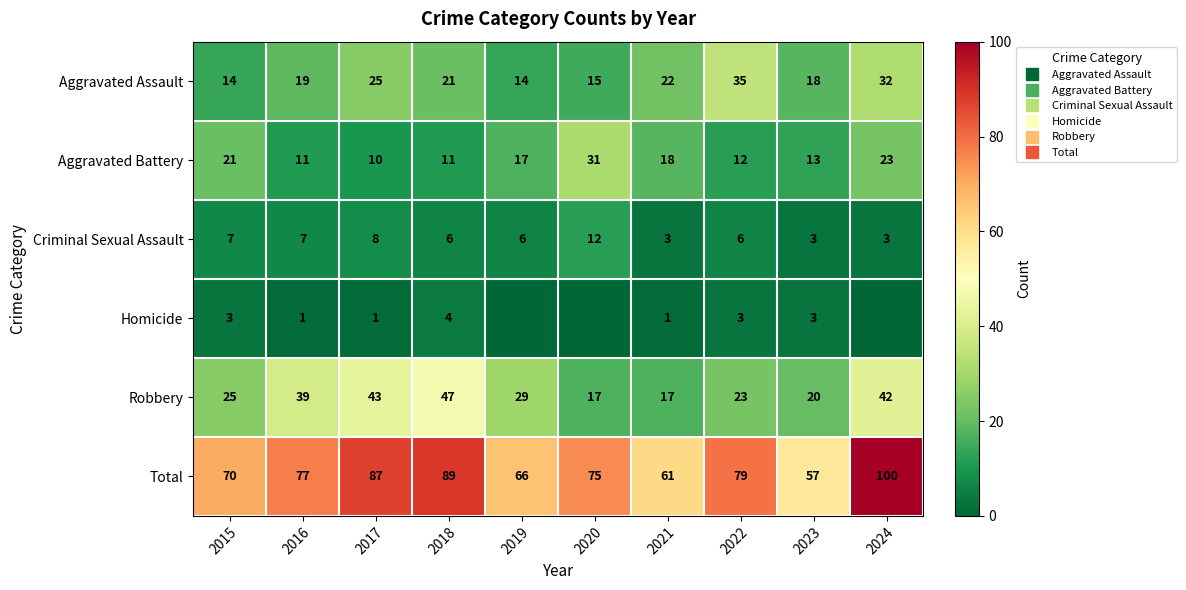

Between 2024 and 2023, which is larger?

2024